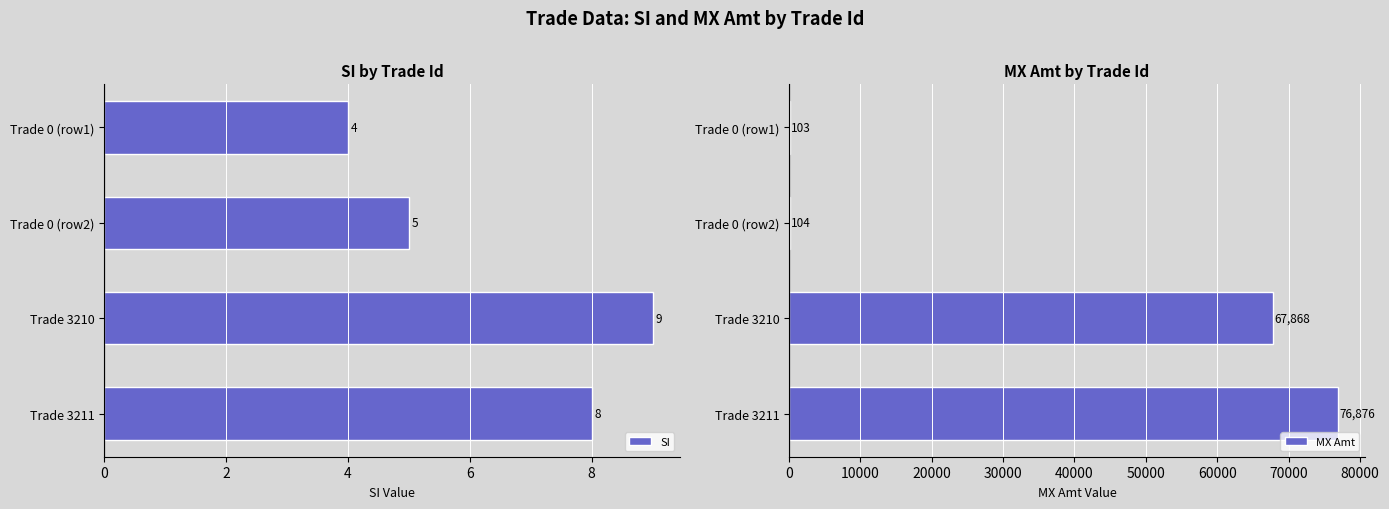

Are the bars grouped side by side (vs. stacked)?

Yes